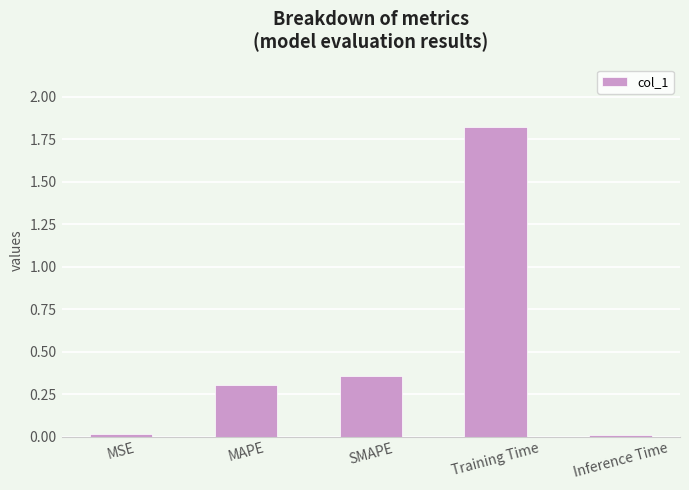

Which category has the highest value across all series?

Training Time